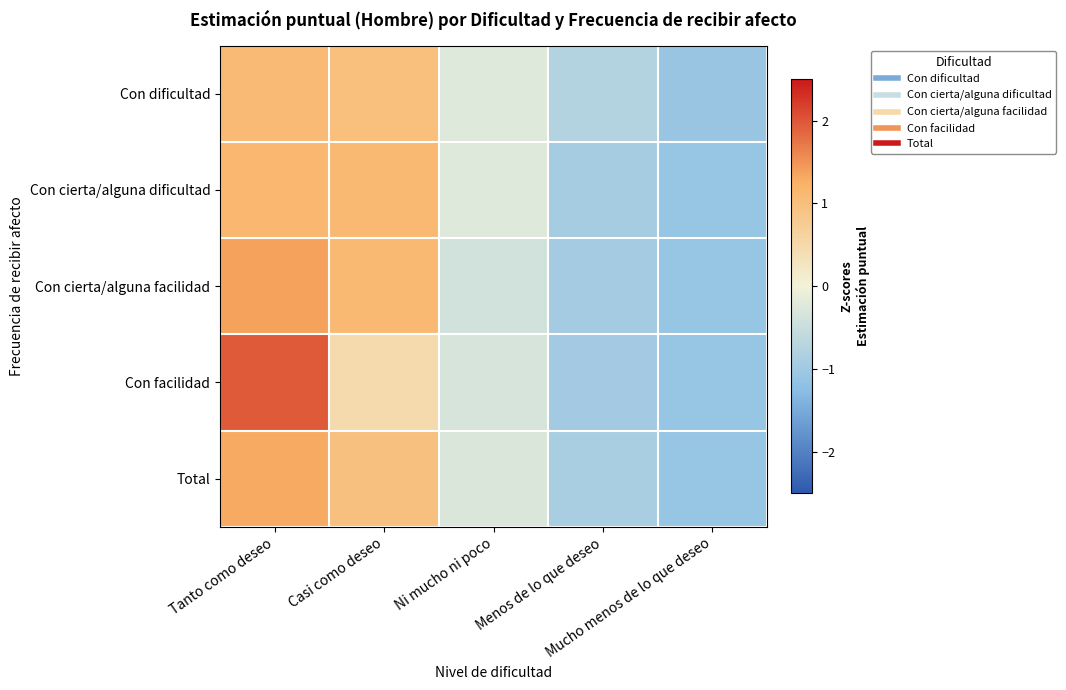

At which category is the sum across all series the highest?

Tanto como deseo